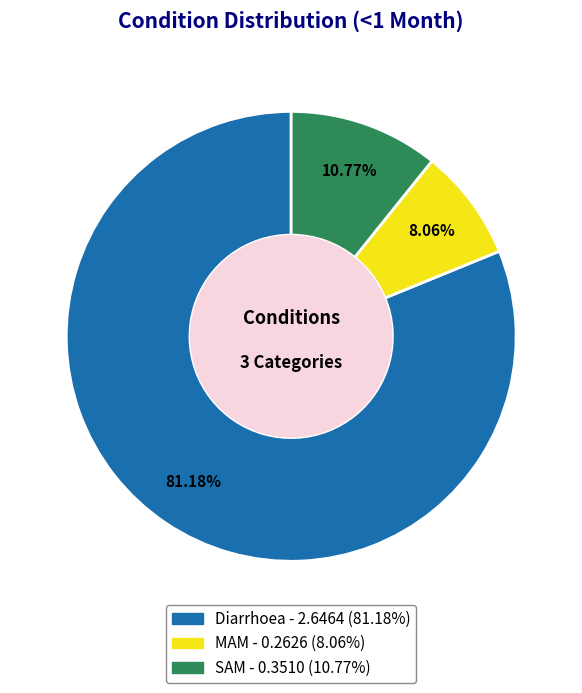

How many segments does this pie chart have?

3